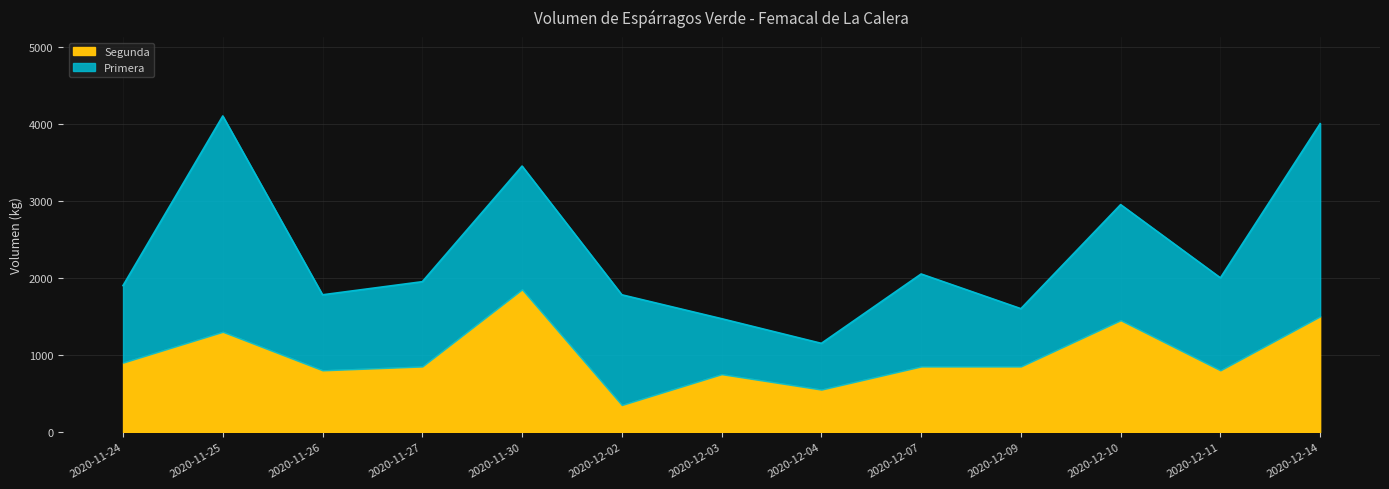

What is the sum of the Segunda values at 2020-12-09 and 2020-12-04?

1400